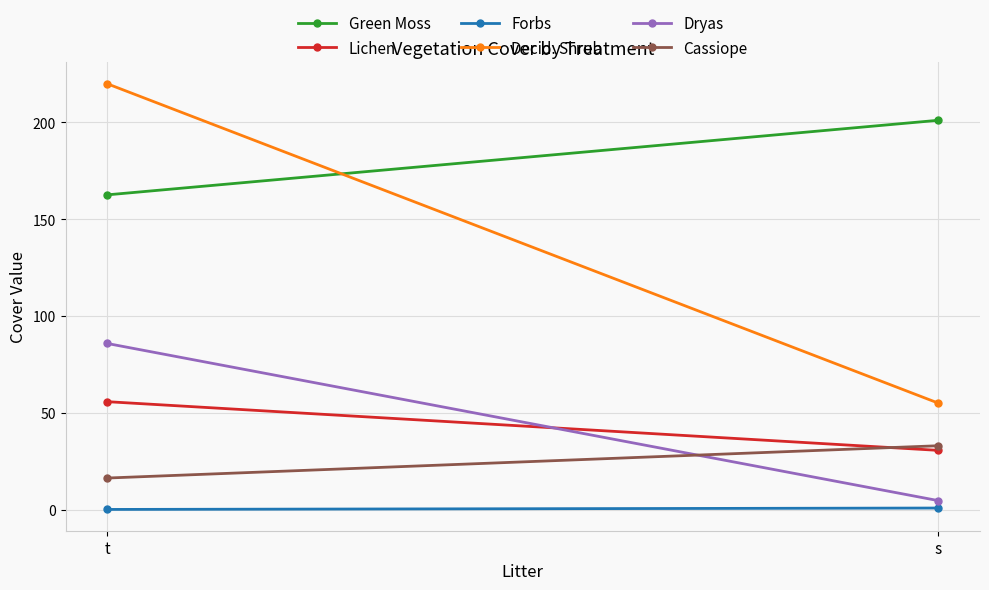

Which series has the widest spread of values?

Decid. Shrub